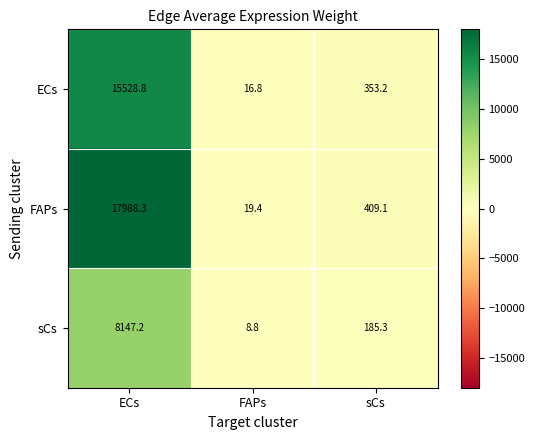

Which series has the largest total across all categories?

FAPs